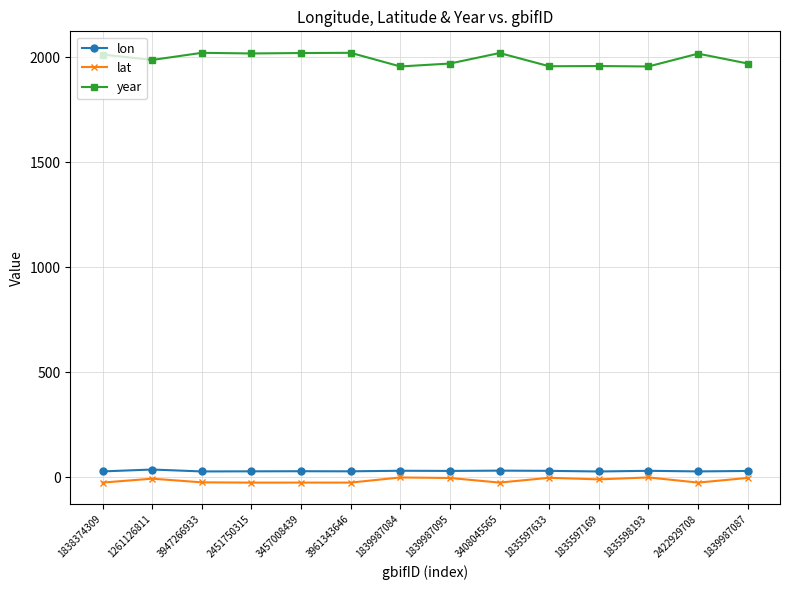

True or false: year has more than 1 points higher than both neighbors.

True